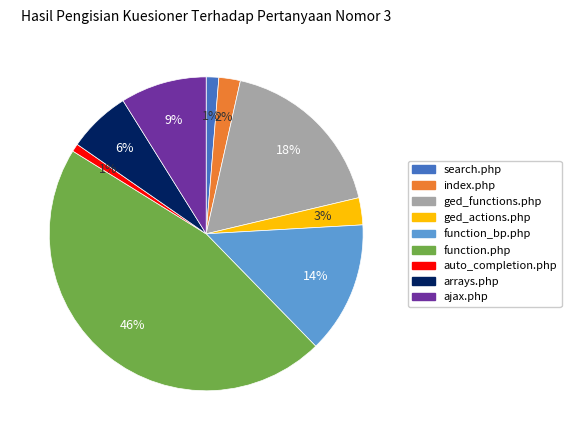

Do ged_functions.php and ajax.php together represent more than half of the pie?

No